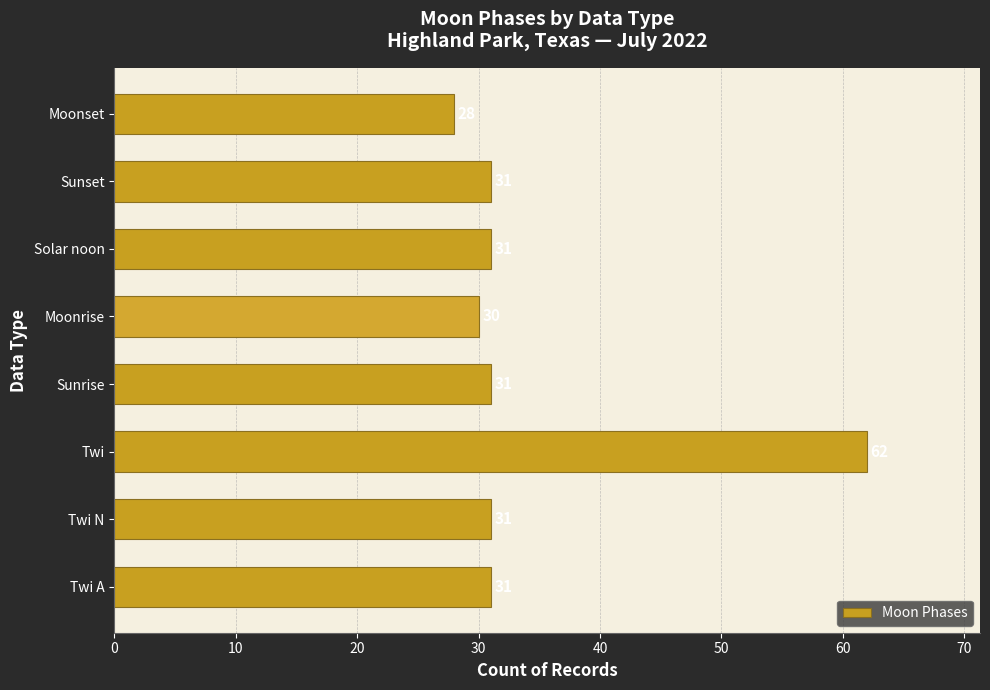

Reading bottom to top, list all the values displayed in this chart.

31	31	62	31	30	31	31	28